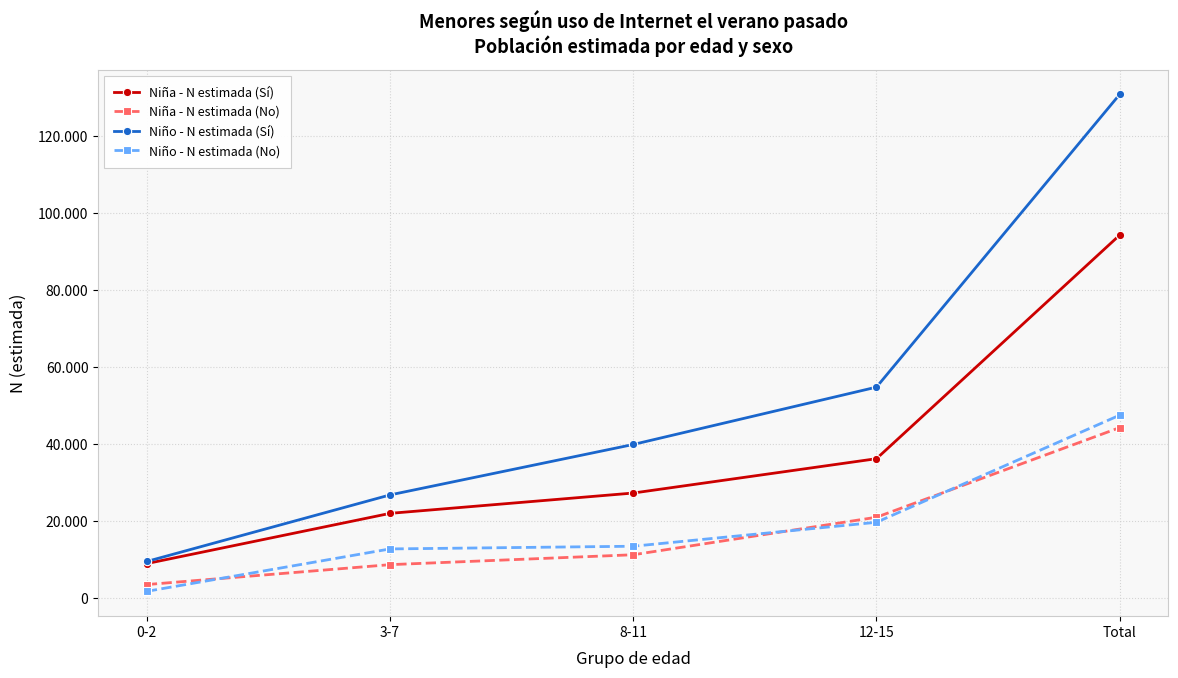

What are all the series names shown in the legend?

Niña - N estimada (Sí), Niña - N estimada (No), Niño - N estimada (Sí), Niño - N estimada (No)